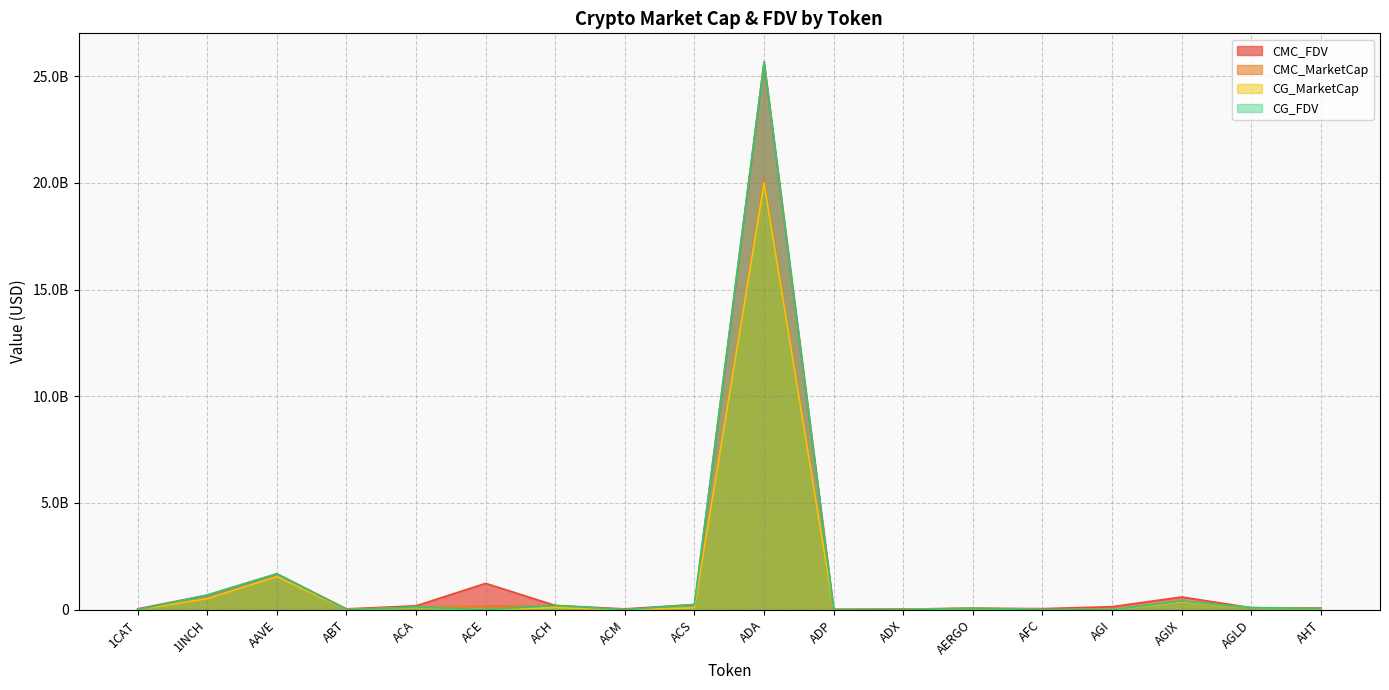

Is it true that CG_MarketCap equals 0.0 at 1CAT?

True